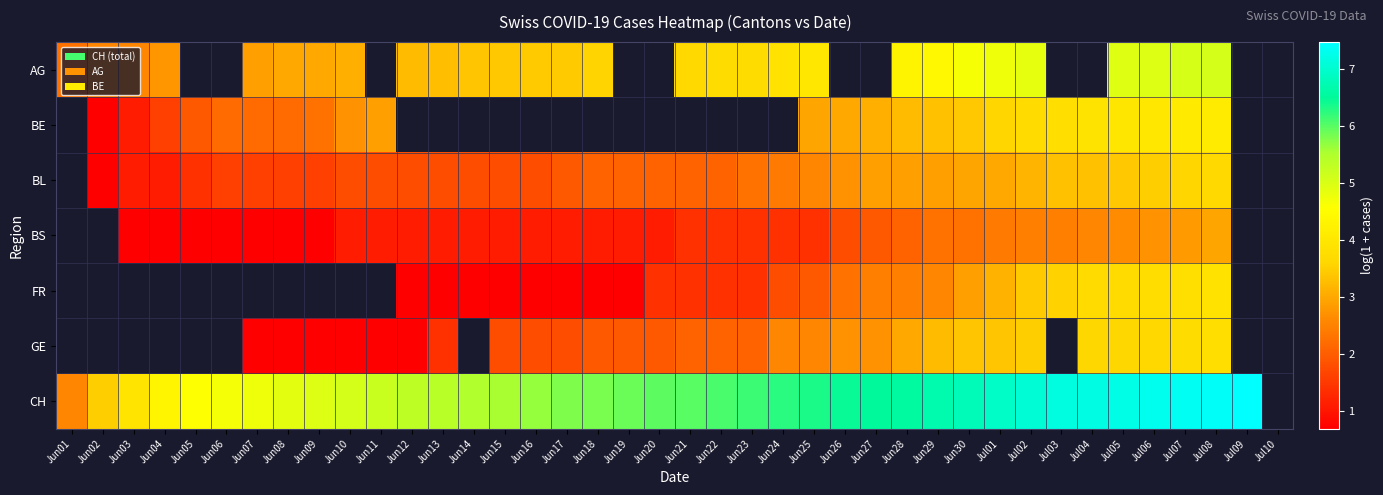

The FR series shows 0.7 at Jun14. True or false?

True